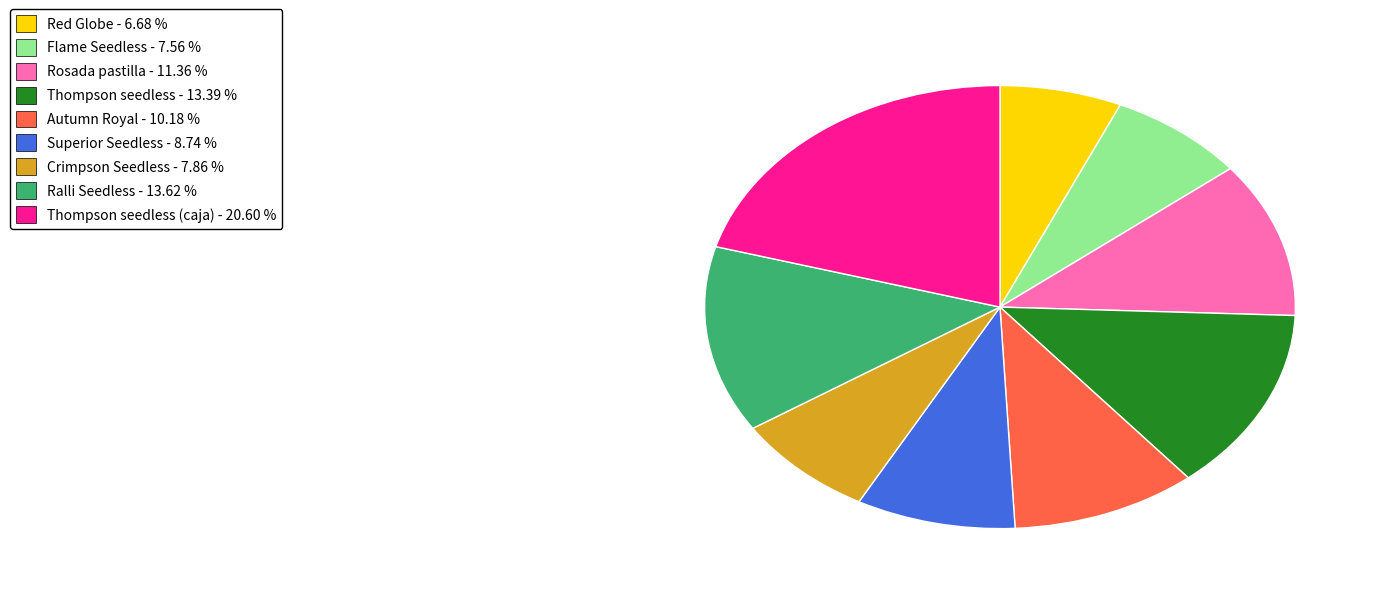

Is there any slice that represents more than half of the pie?

No